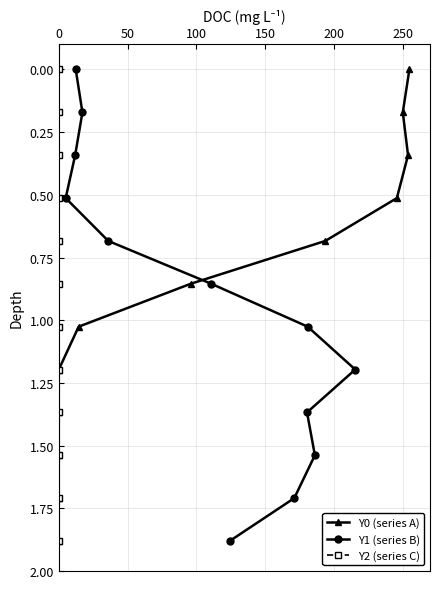

What is the highest value of the Y1 (series B) series?

1.9